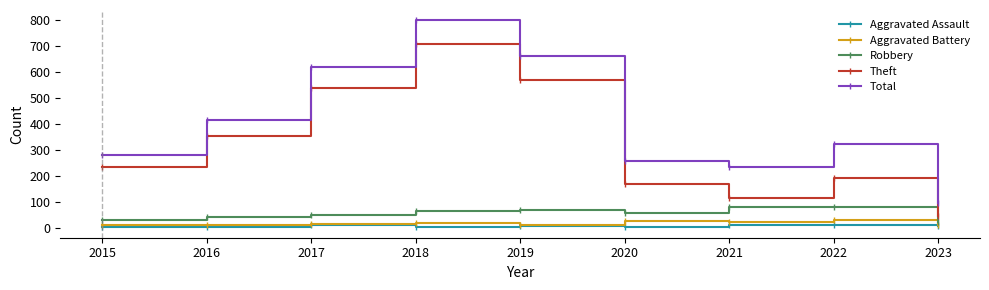

What is the maximum value shown in the chart?

797